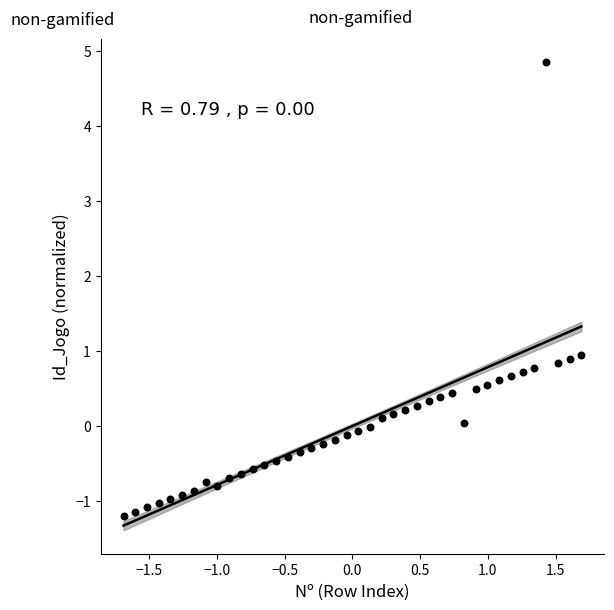

What is the range of X values (max minus min)?

3.4